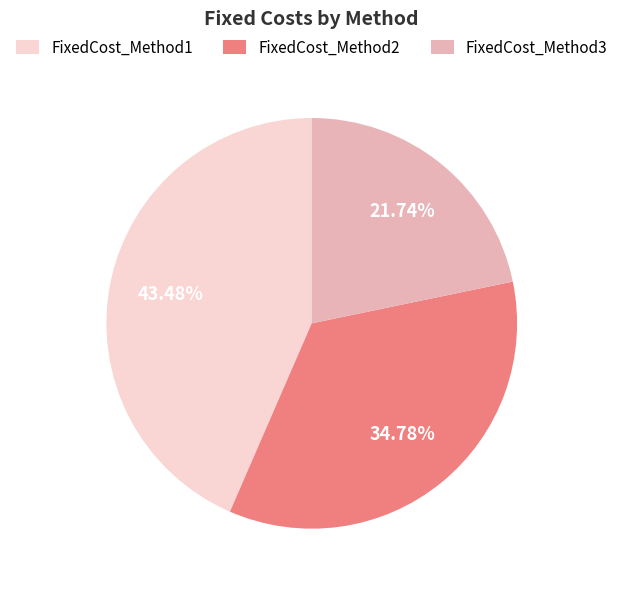

To the nearest percent, what is the combined percentage of FixedCost_Method3 and FixedCost_Method2?

57%